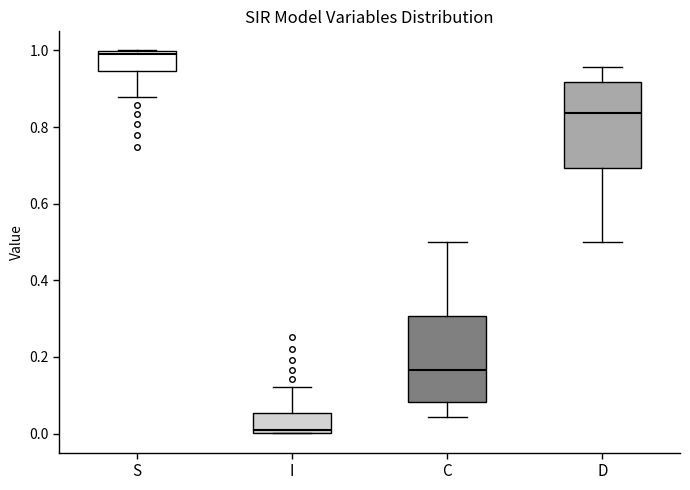

Reading left to right, transcribe this box plot: for each box, give where its median line is, the range the box spans, and where its two whiskers end, as read against the y-axis. The values are not printed on the chart, so give them approximately, as read against the axis.

S: median 1.00 (just below the box's upper edge), box 0.94 to 1.00, whiskers 0.88 to 1.00
I: median 0.00 (just above the box's lower edge), box 0.00 to 0.06, whiskers 0.00 to 0.12
C: median 0.16, box 0.08 to 0.30, whiskers 0.04 to 0.50
D: median 0.84, box 0.70 to 0.92, whiskers 0.50 to 0.96